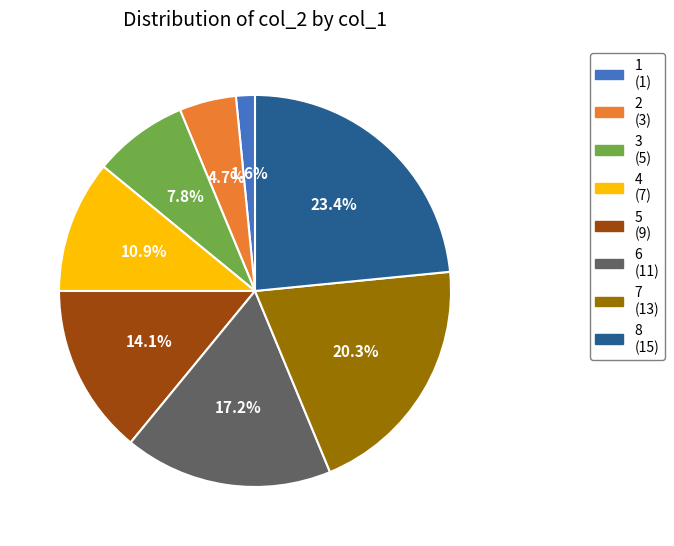

To the nearest percent, what percentage of the pie is 6?

17%